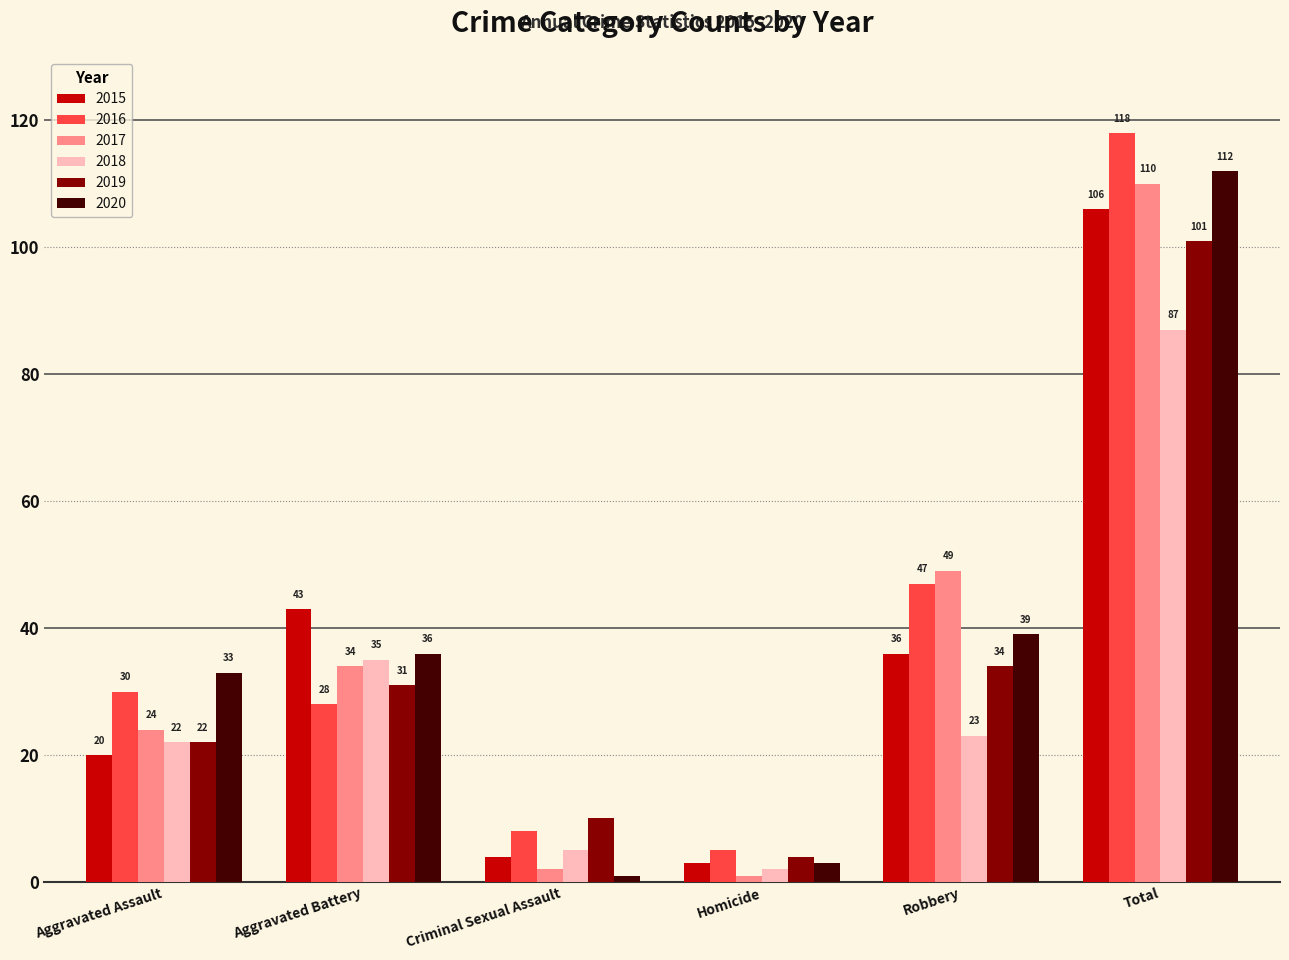

What is the difference between the highest and lowest values at Aggravated Battery?

15